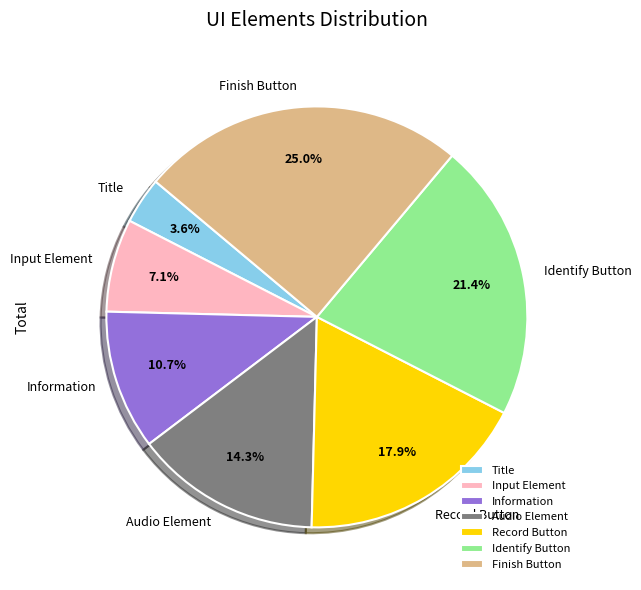

True or false: Finish Button accounts for 39% of the total.

False